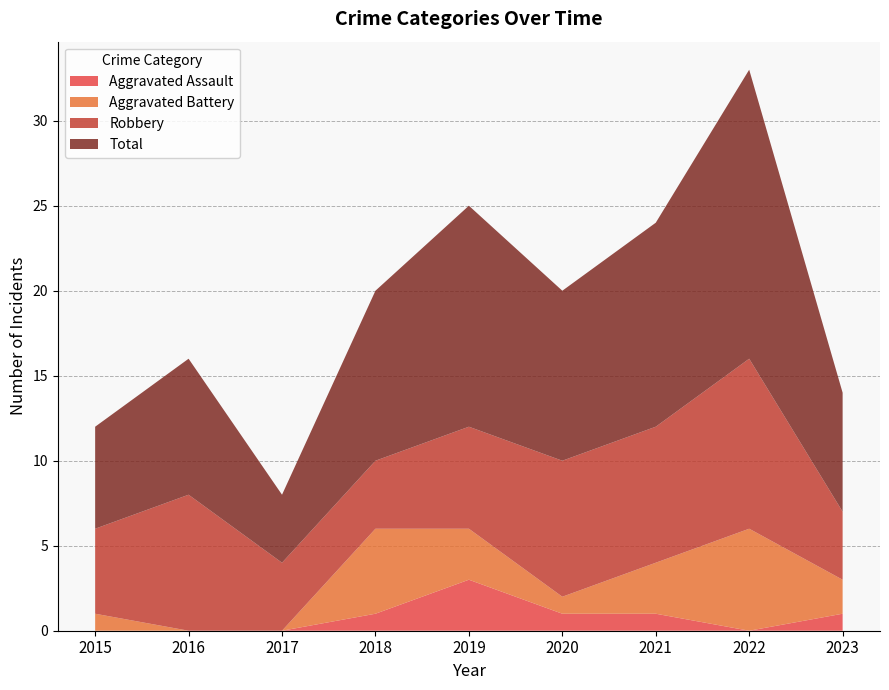

Rank the series at 2019 from highest to lowest value.

Total, Robbery, Aggravated Assault, Aggravated Battery